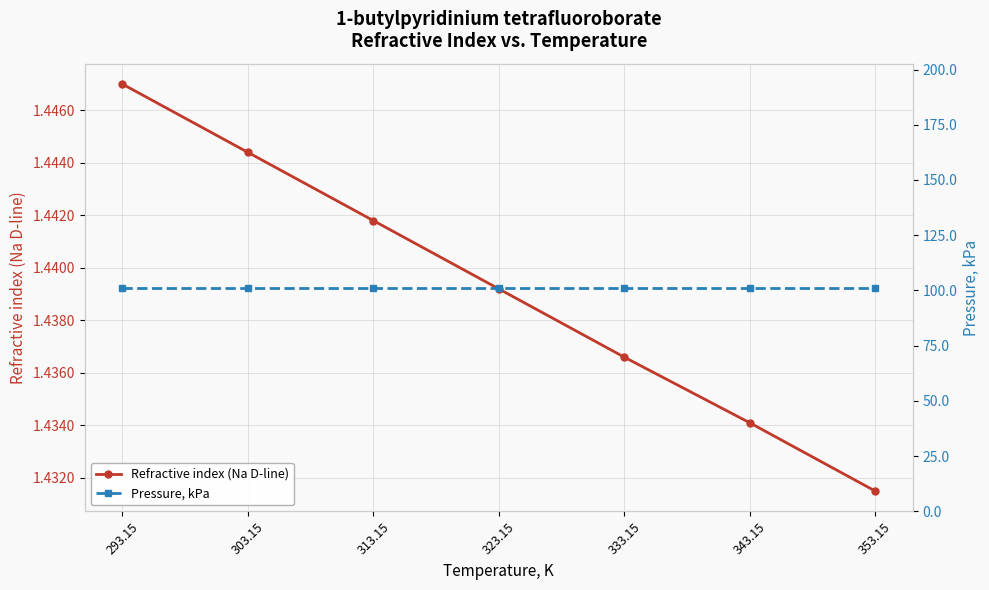

Rank the categories by Refractive index (Na D-line) value from highest to lowest.

293.15, 303.15, 313.15, 323.15, 333.15, 343.15, 353.15